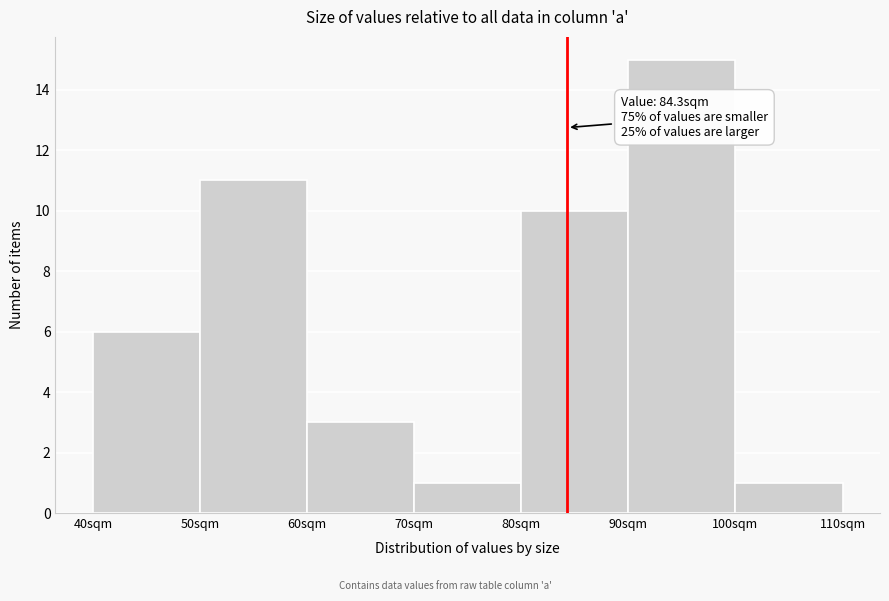

Over which range of the x-axis is the bar tallest?

90 to 100